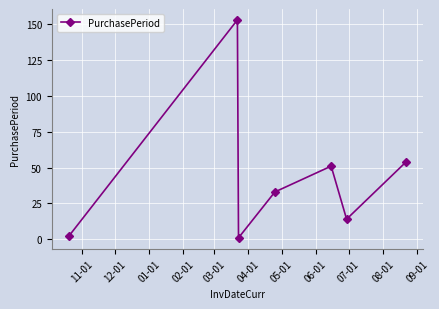

What is the value of the 4th point from the left?

33